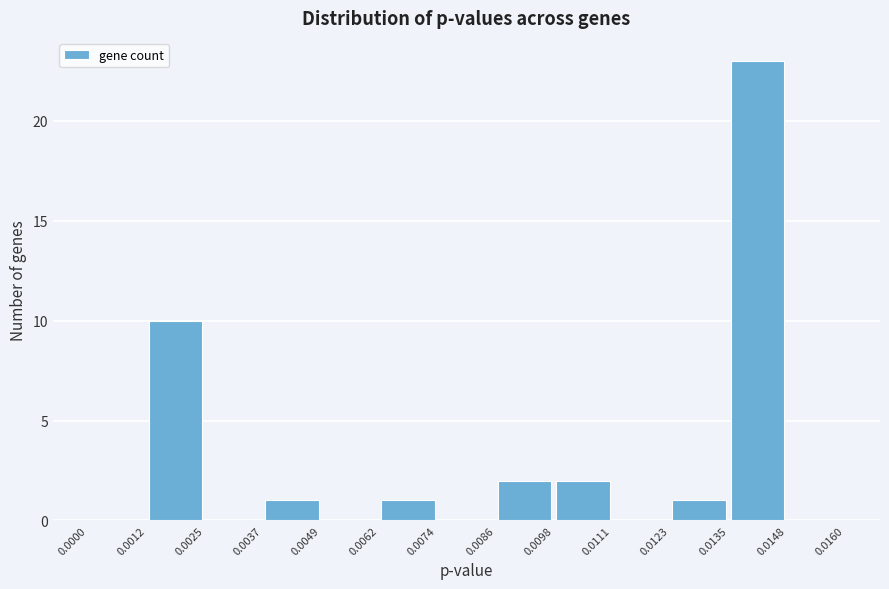

Reading left to right, transcribe this chart: for each bar, give the range it covers on the x-axis and its height. The values are not printed on the chart, so give them approximately, as read against the axis.

0.0000 to 0.0012: 0
0.0012 to 0.0025: 10
0.0025 to 0.0037: 0
0.0037 to 0.0049: 1
0.0049 to 0.0062: 0
0.0062 to 0.0074: 1
0.0074 to 0.0086: 0
0.0086 to 0.0098: 2
0.0098 to 0.0111: 2
0.0111 to 0.0123: 0
0.0123 to 0.0135: 1
0.0135 to 0.0148: 23
0.0148 to 0.0160: 0